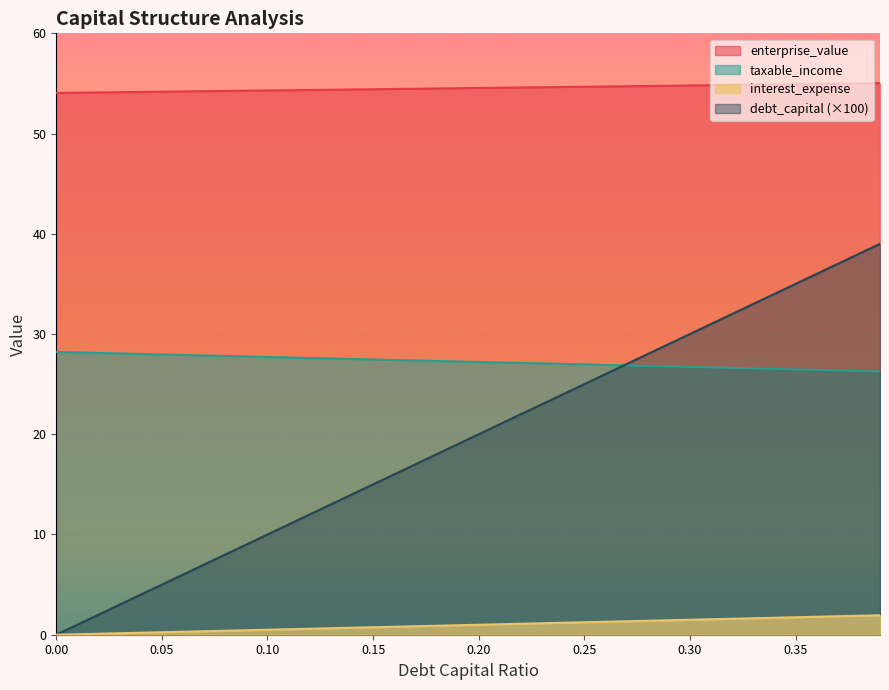

What is the average value of the taxable_income series?

27.2